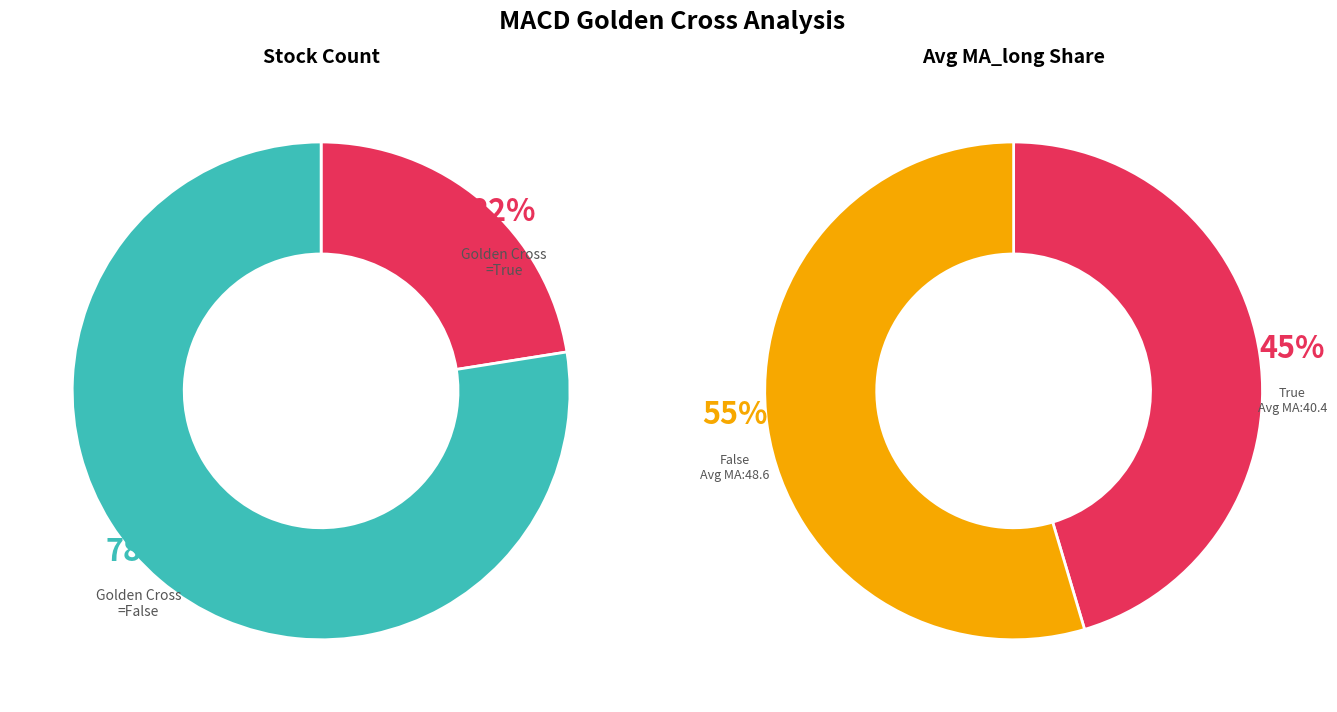

What is the total percentage of MACD_golden_cross=True and MACD_golden_cross=False?

100.0%